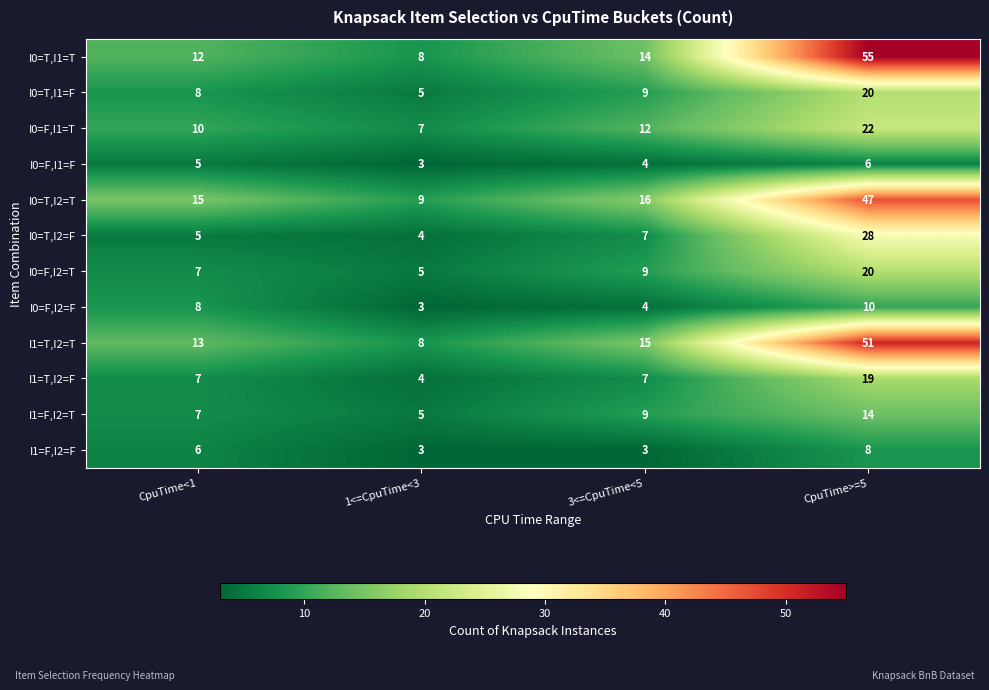

The value of I1=F,I2=F at CpuTime>=5 is 8. True or false?

True